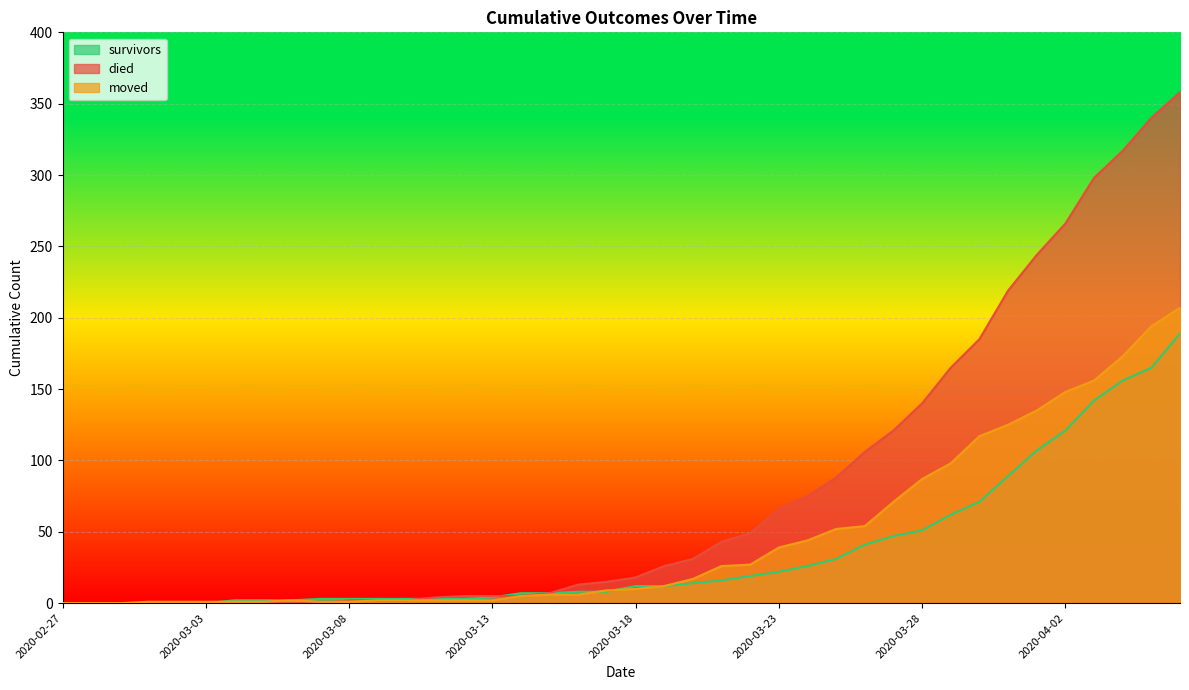

Reading left to right, extract all data points from this chart.

survivors: 0	0	0	0	0	0	2	2	2	3	3	3	3	3	3	4	7	7	8	8	12	12	14	16	19	22	26	31	41	47	51	62	71	89	107	121	142	156	165	189
died: 0	0	0	0	0	0	0	0	0	0	2	2	2	4	5	5	5	7	13	15	18	26	31	43	49	66	75	88	106	121	140	165	185	219	244	266	298	317	340	358
moved: 0	0	0	1	1	1	1	1	2	1	1	2	2	2	2	2	5	6	6	9	10	12	17	26	27	39	44	52	54	71	87	98	117	125	135	148	156	173	194	207